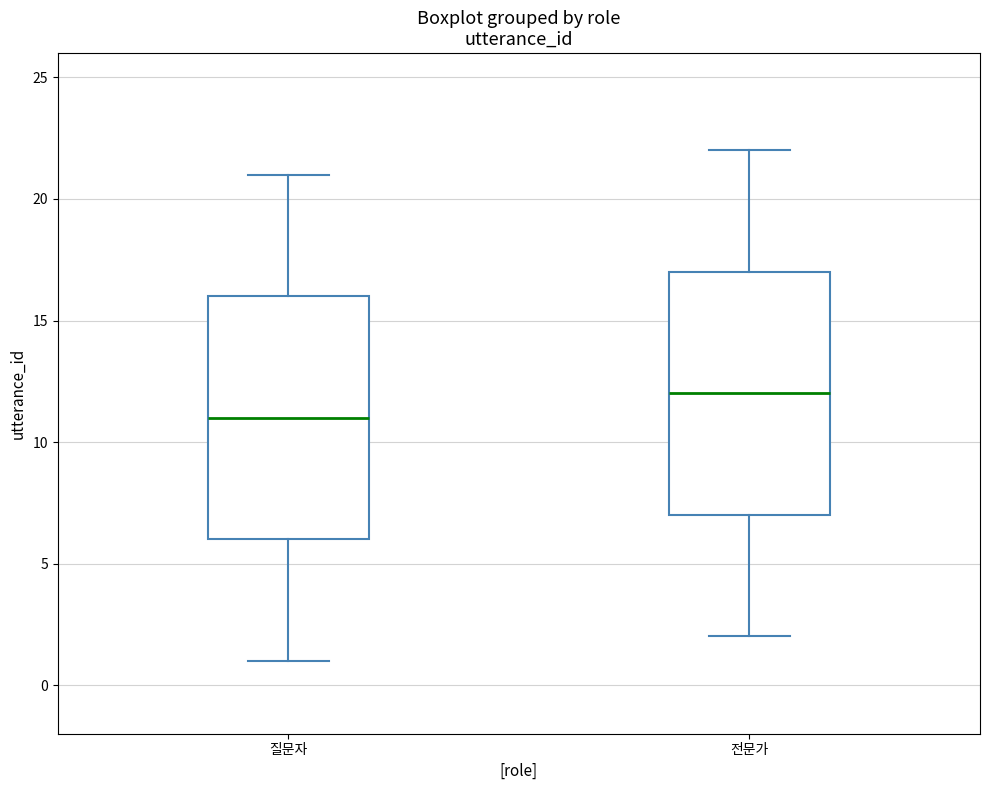

Reading left to right, transcribe this box plot: for each box, give where its median line is, the range the box spans, and where its two whiskers end, as read against the y-axis. The values are not printed on the chart, so give them approximately, as read against the axis.

질문자: median 11, box 6 to 16, whiskers 1 to 21
전문가: median 12, box 7 to 17, whiskers 2 to 22